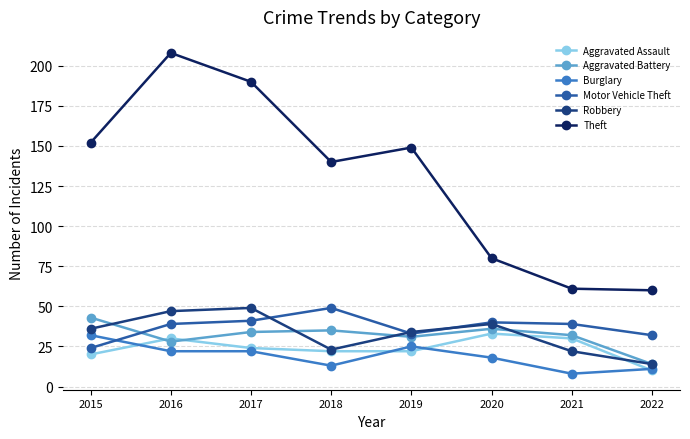

Is it true that Robbery equals 14 at 2022?

True